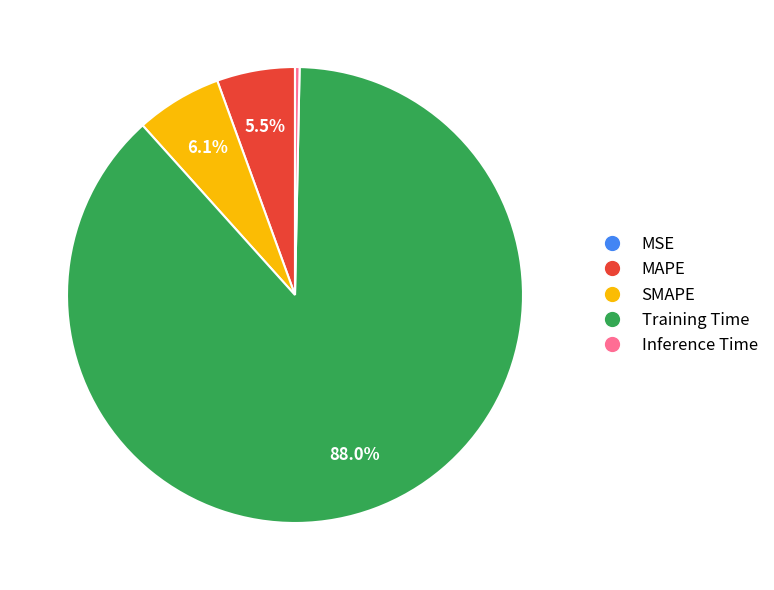

What is the majority slice?

Training Time